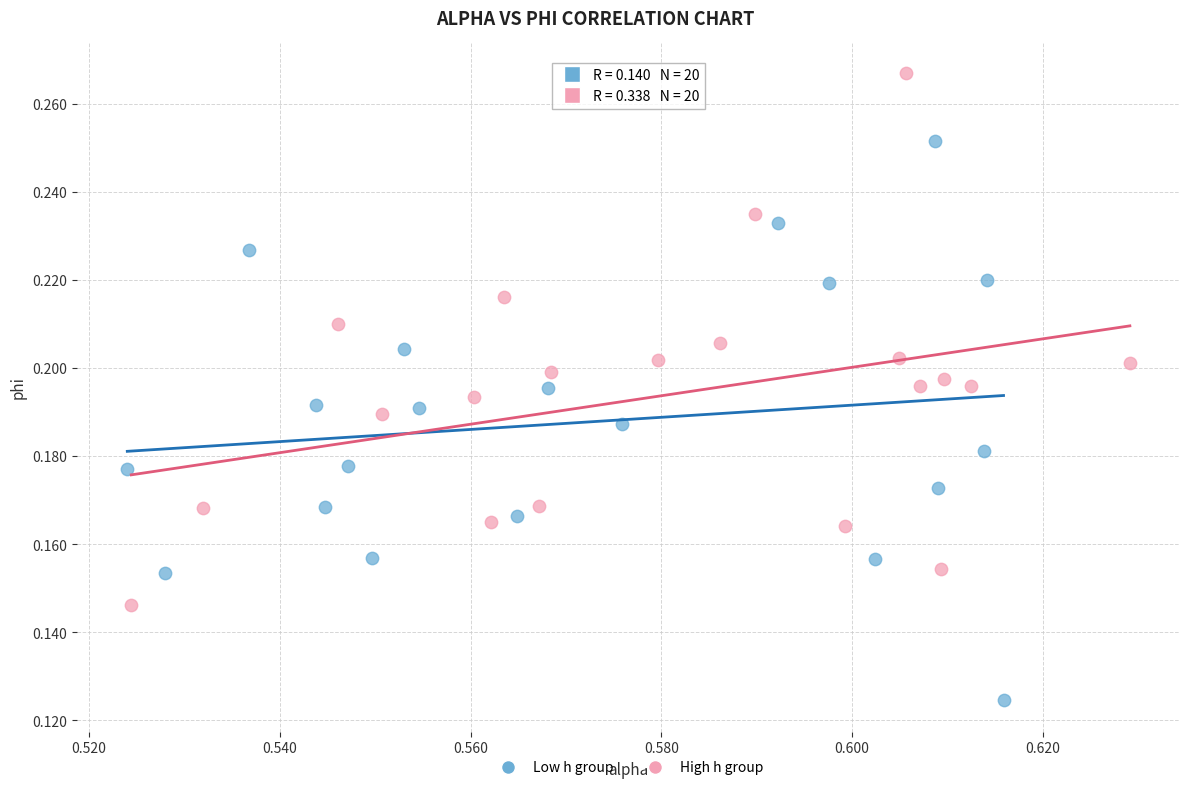

Which series reaches the minimum Y coordinate?

Low h group